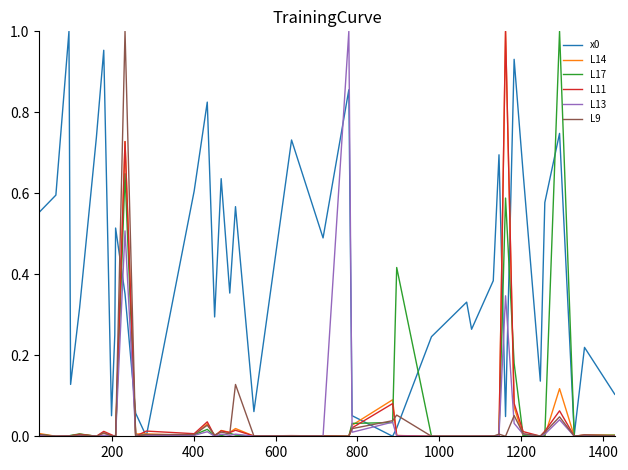

Does the chart have visible grid lines?

No